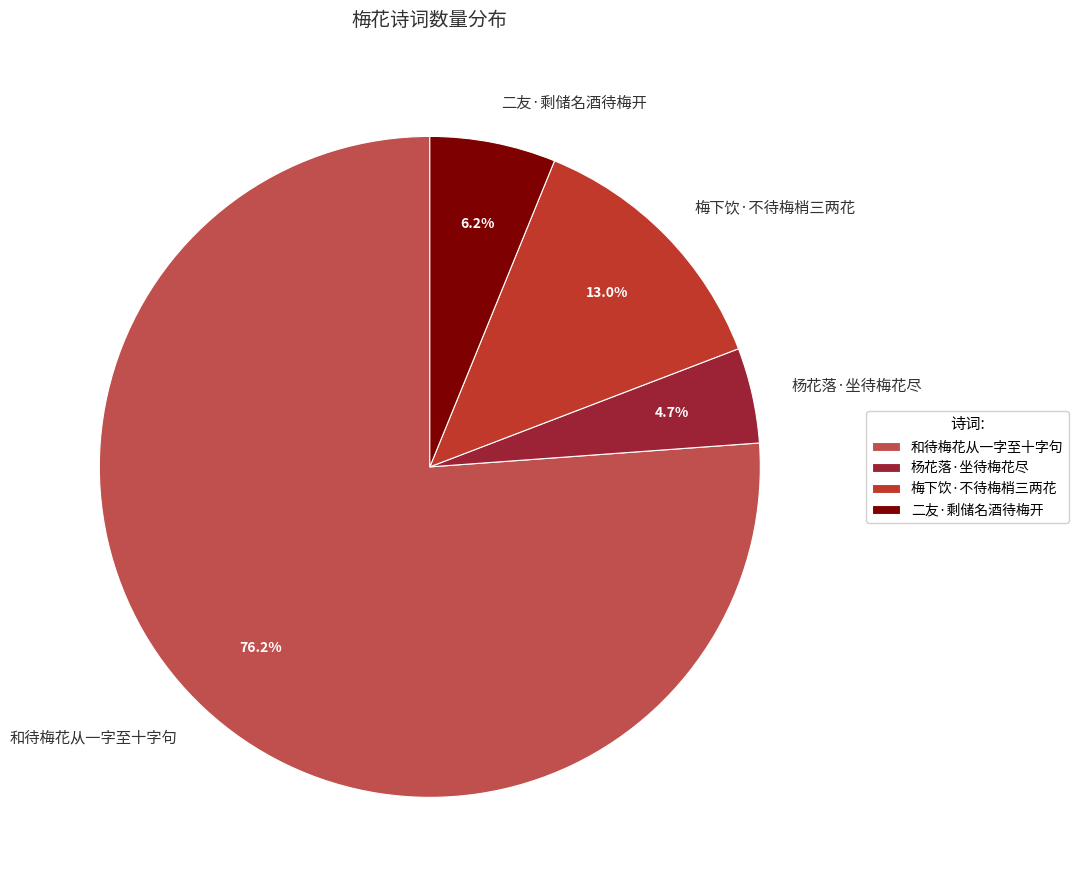

Does any single category account for the majority?

Yes